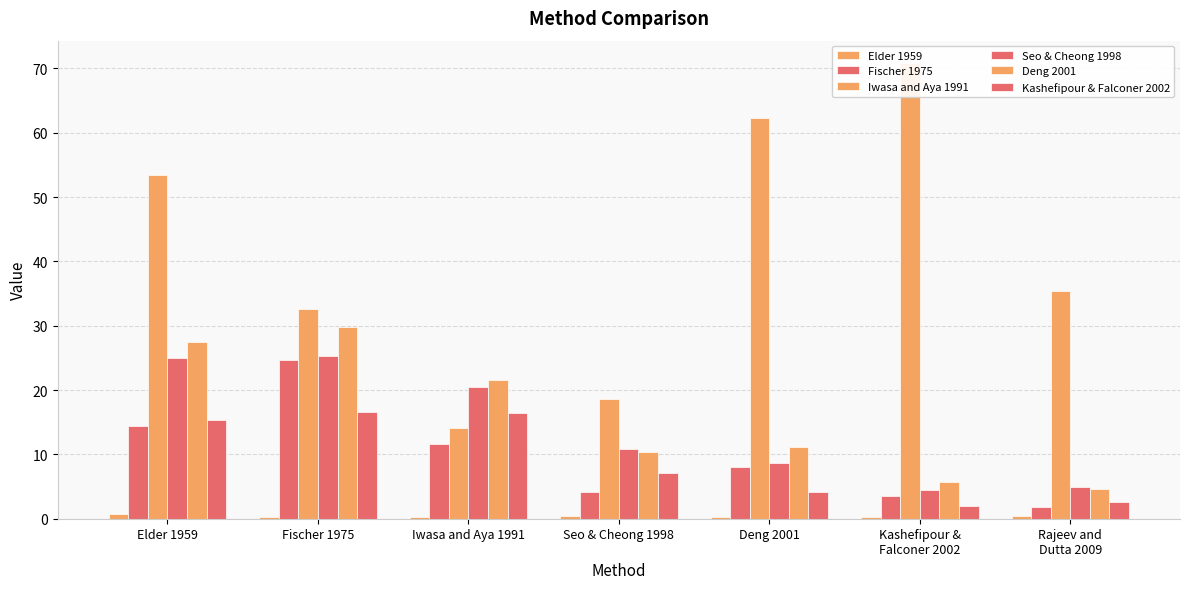

Does the chart contain any negative values?

No